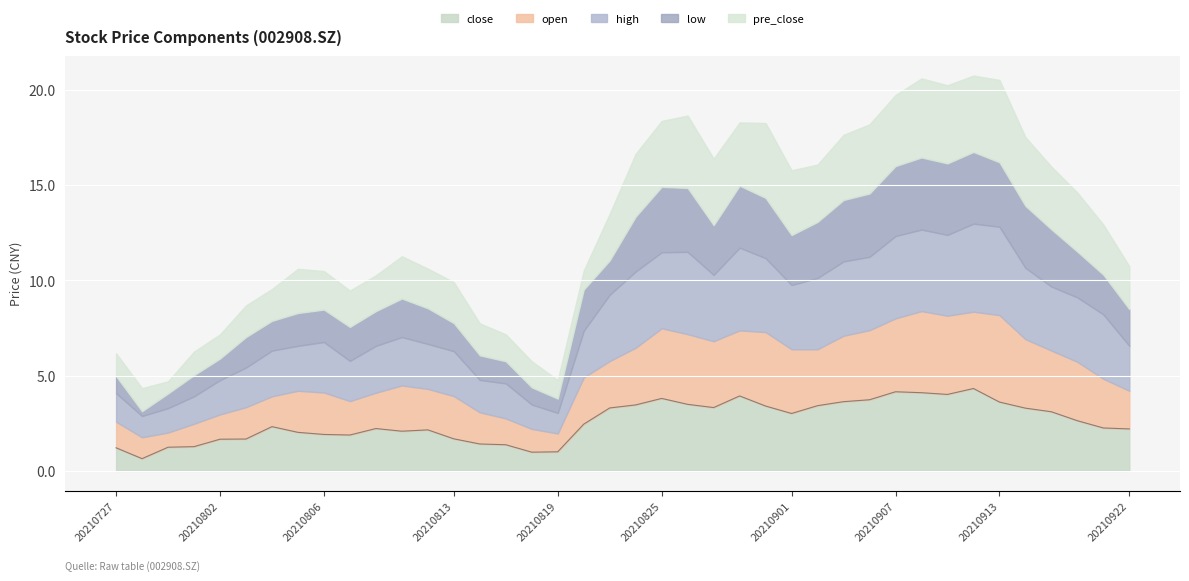

At which category does low reach its first local peak?

20210803